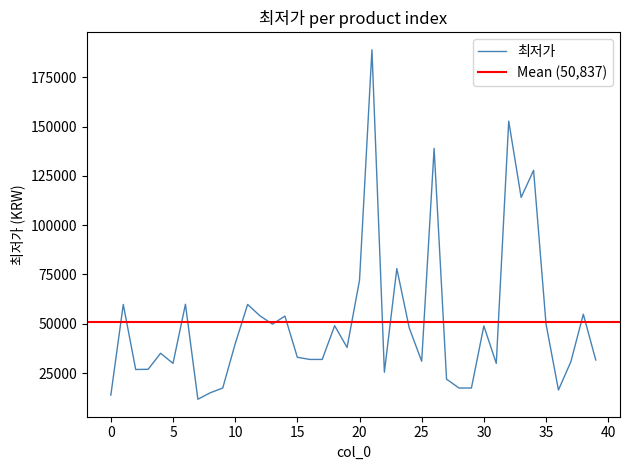

What is the value of the 22nd point from the left?

189000